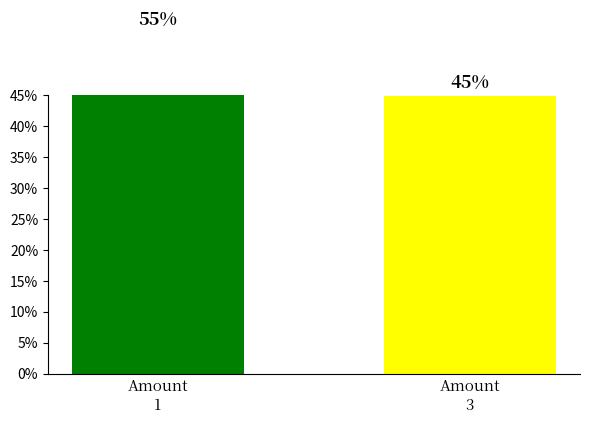

Which category has the lowest value across all series?

Amount
3